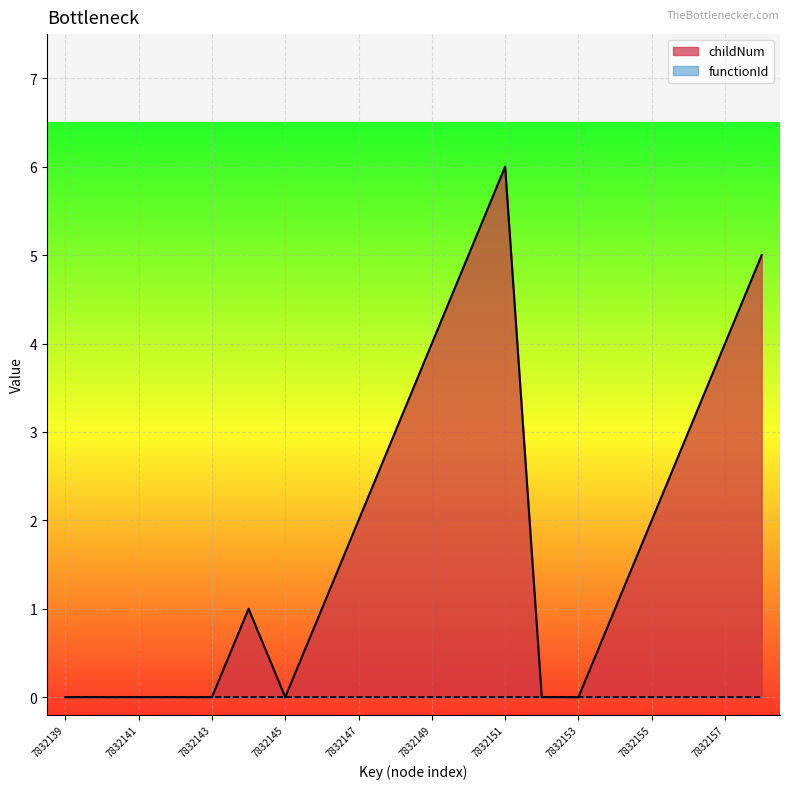

List the labels in order of value, largest first.

7832151, 7832150, 7832158, 7832149, 7832157, 7832148, 7832156, 7832147, 7832155, 7832144, 7832146, 7832154, 7832139, 7832140, 7832141, 7832142, 7832143, 7832145, 7832152, 7832153